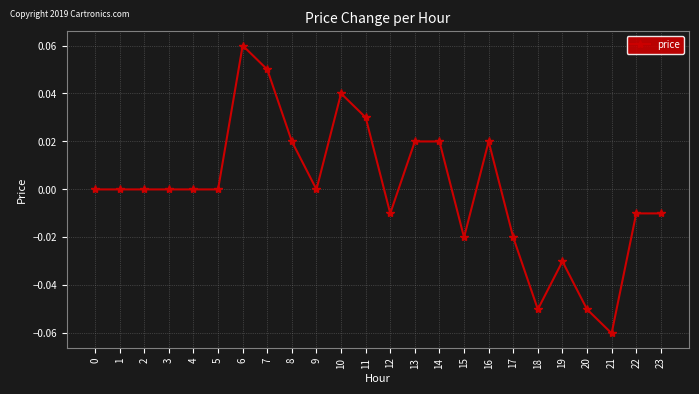

The chart shows a value of 0.0 at 16. True or false?

True